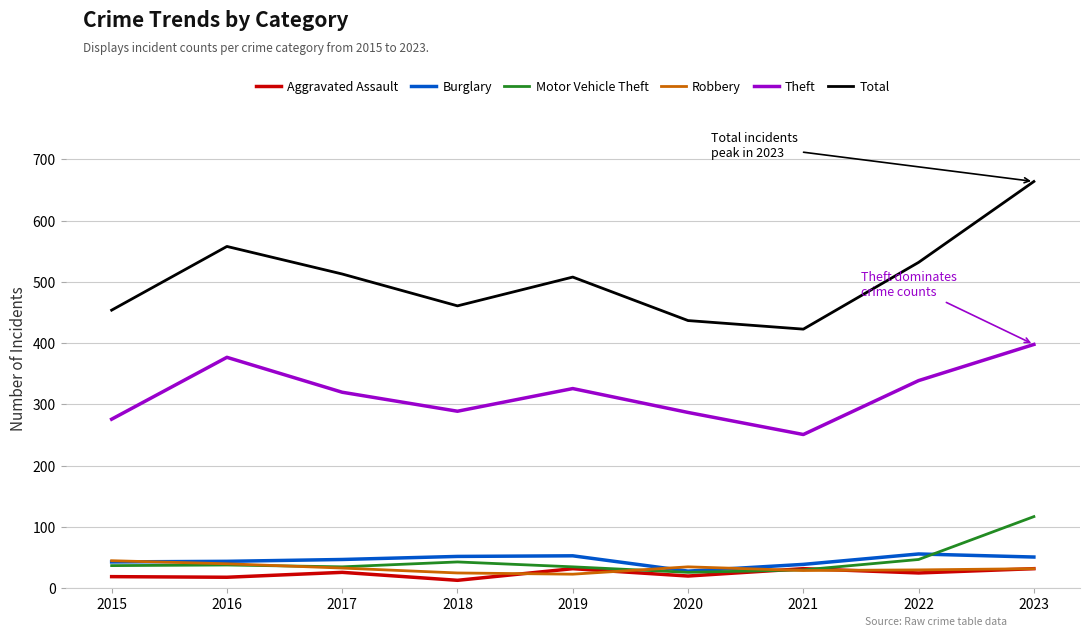

Which series has the largest total across all categories?

Total